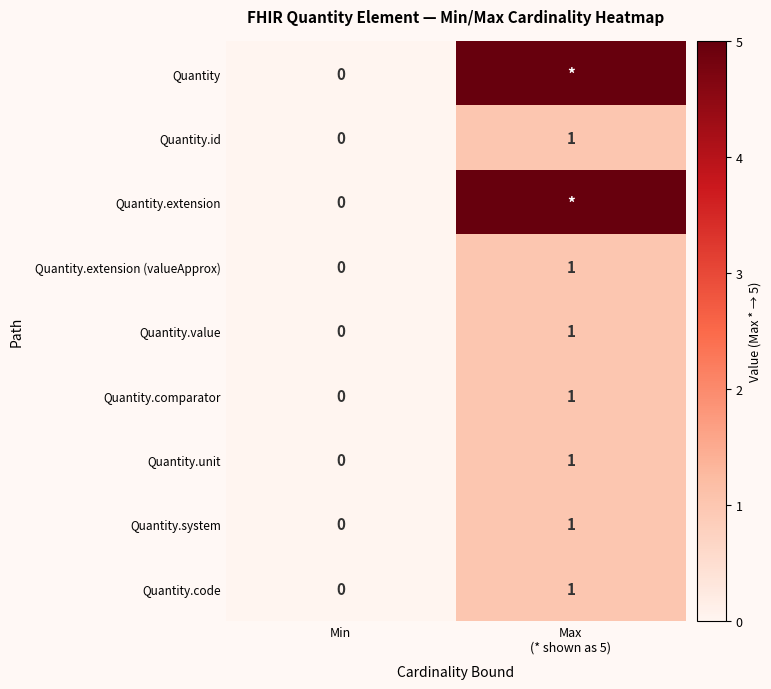

At which label is Quantity.code closest to 0?

Min